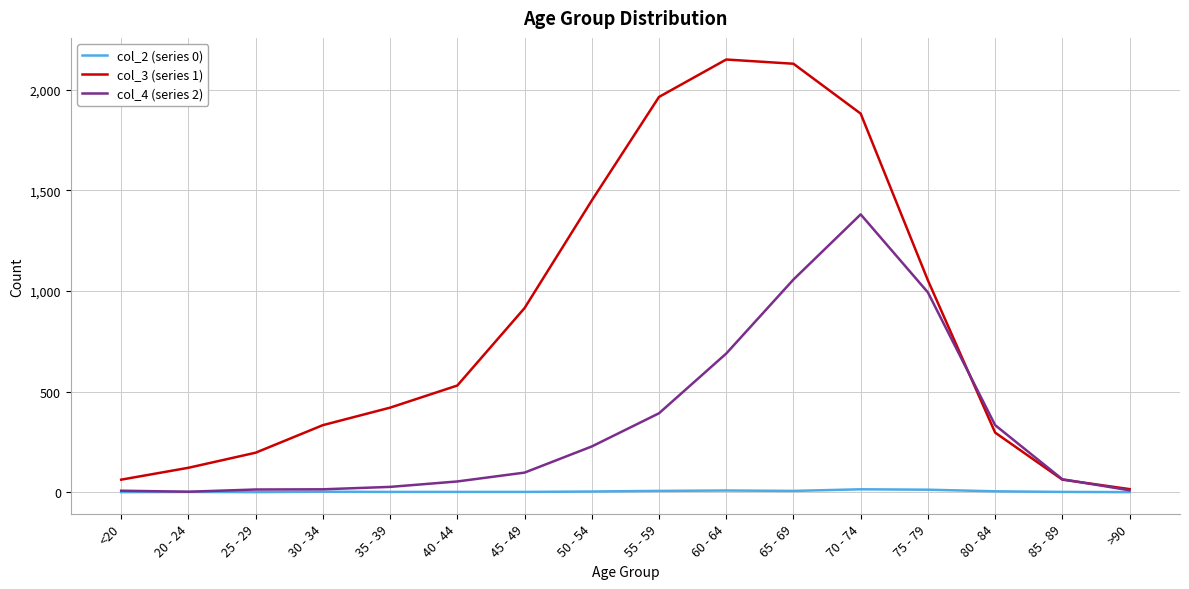

Rank the series by their average value, from highest to lowest.

col_3 (series 1), col_4 (series 2), col_2 (series 0)